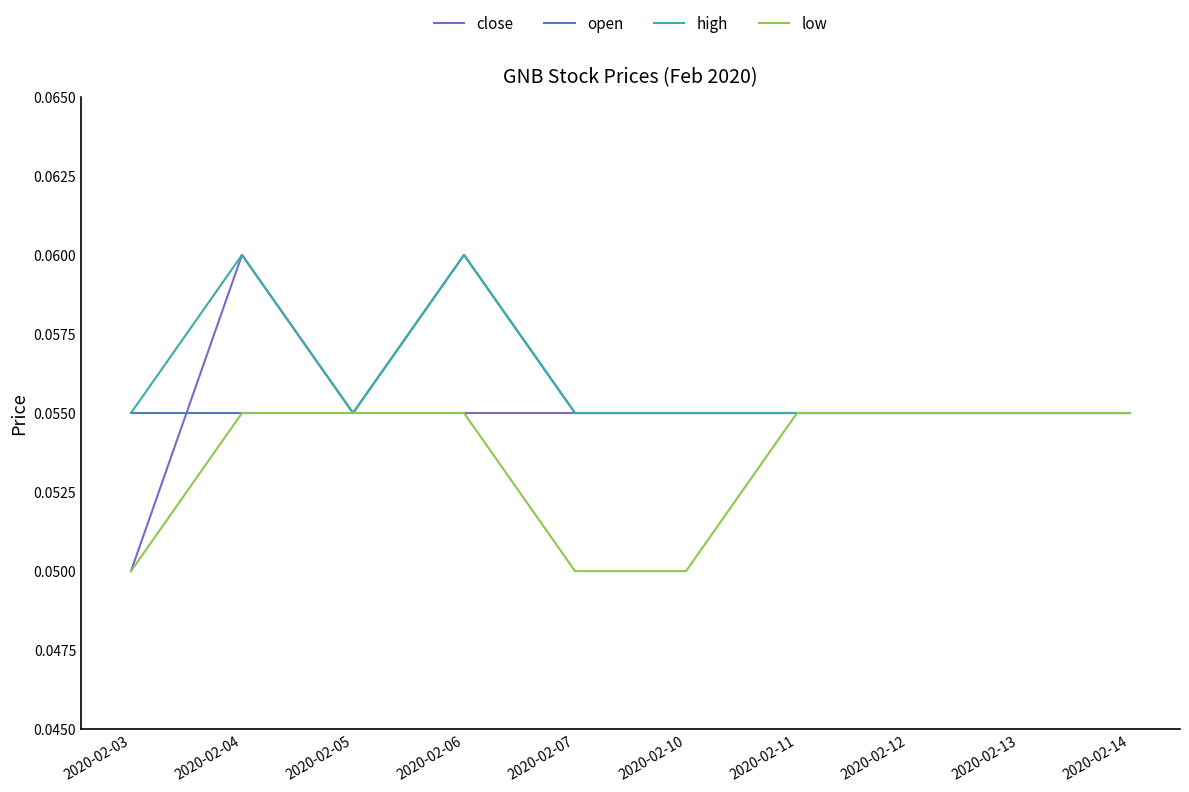

Is this an area chart (filled region under the line)?

No